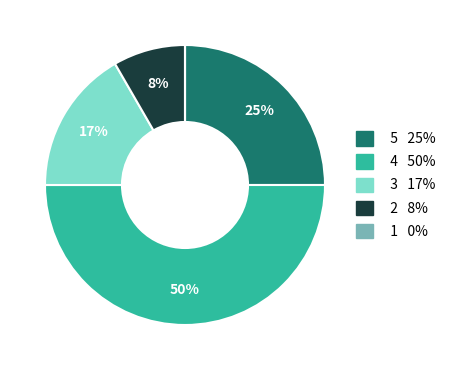

To the nearest percent, what is the difference between the largest and smallest slice percentages?

50%